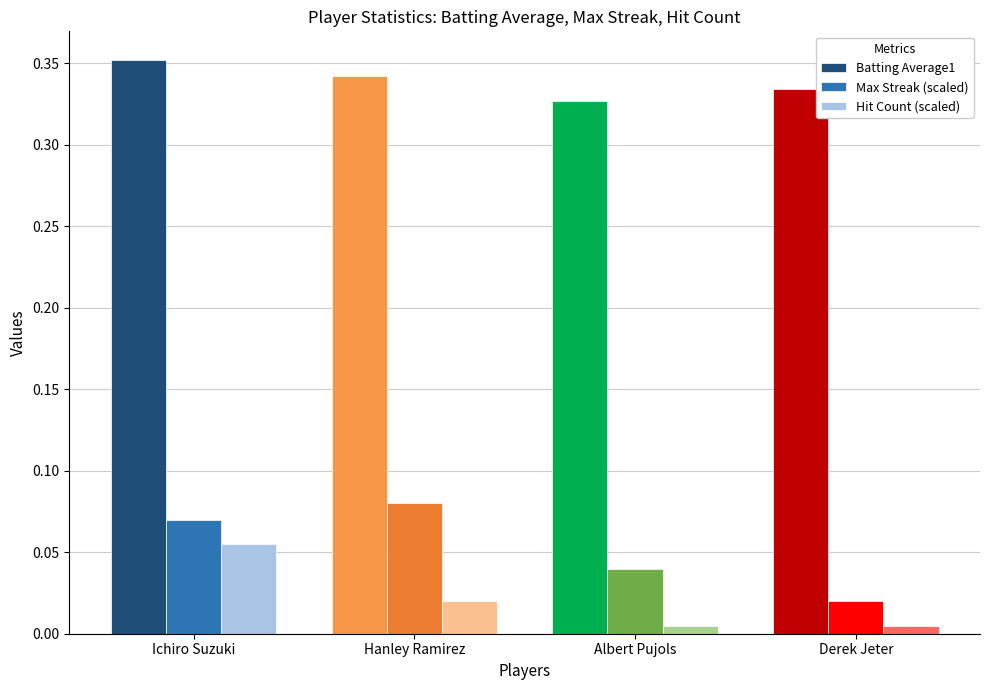

How many groups of bars are there?

4